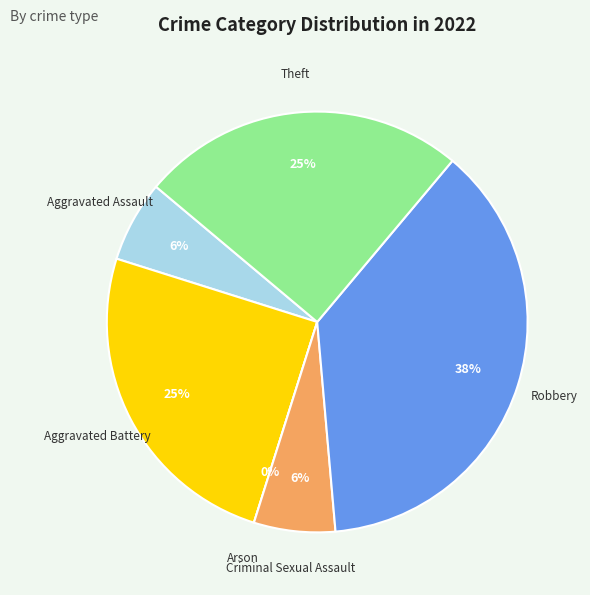

How many slices are in this pie chart?

6